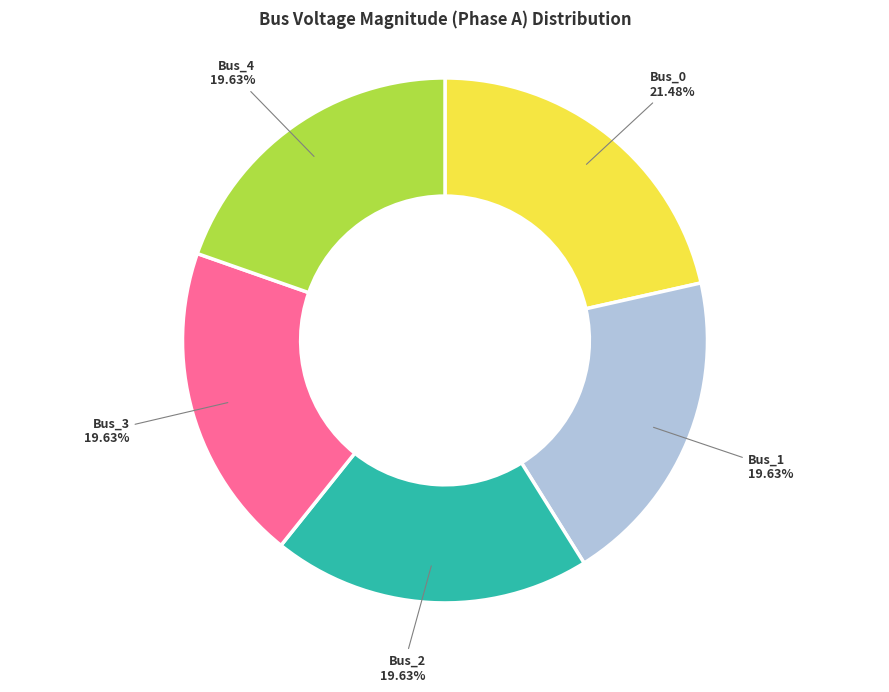

What percentage is NOT represented by Bus_1?

80.4%